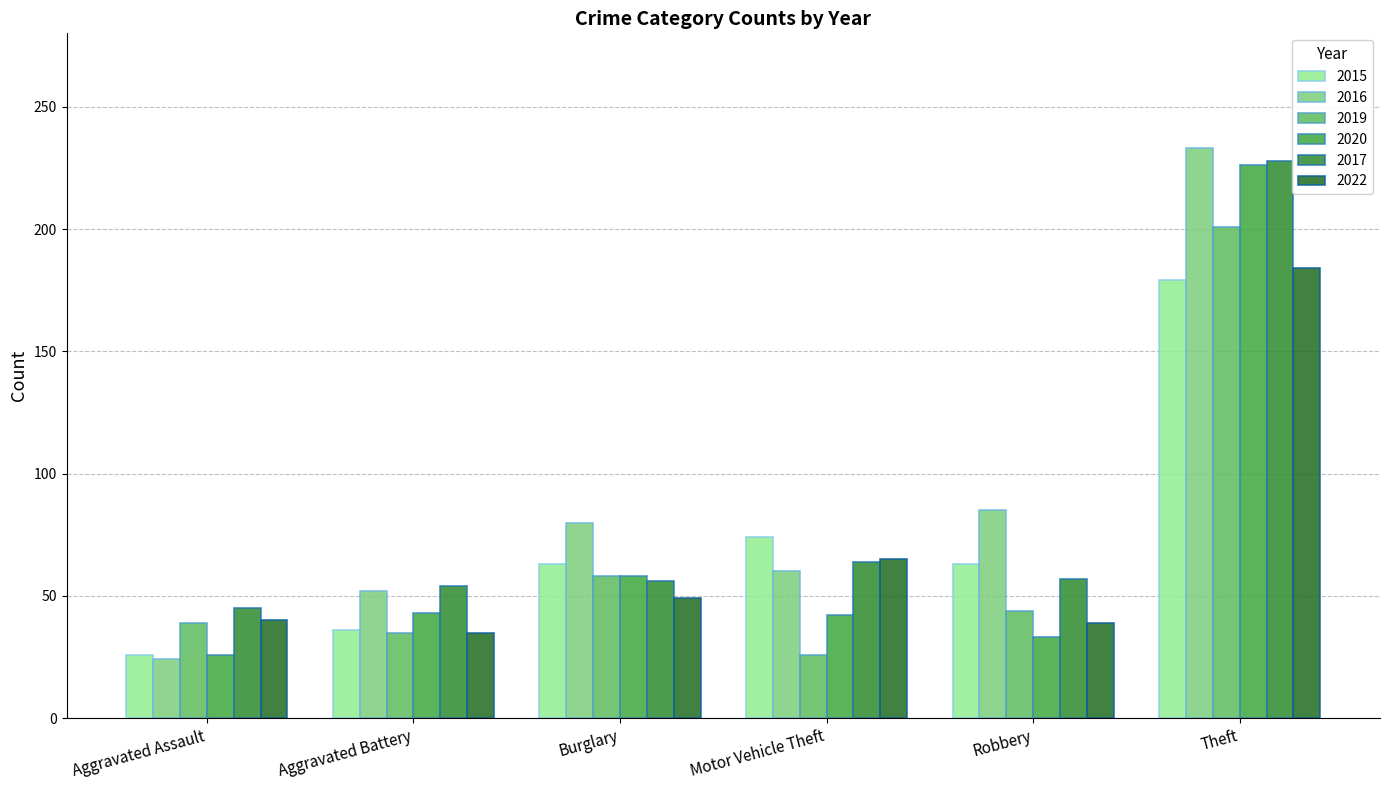

Rank the categories by 2020 value from highest to lowest.

Theft, Burglary, Aggravated Battery, Motor Vehicle Theft, Robbery, Aggravated Assault